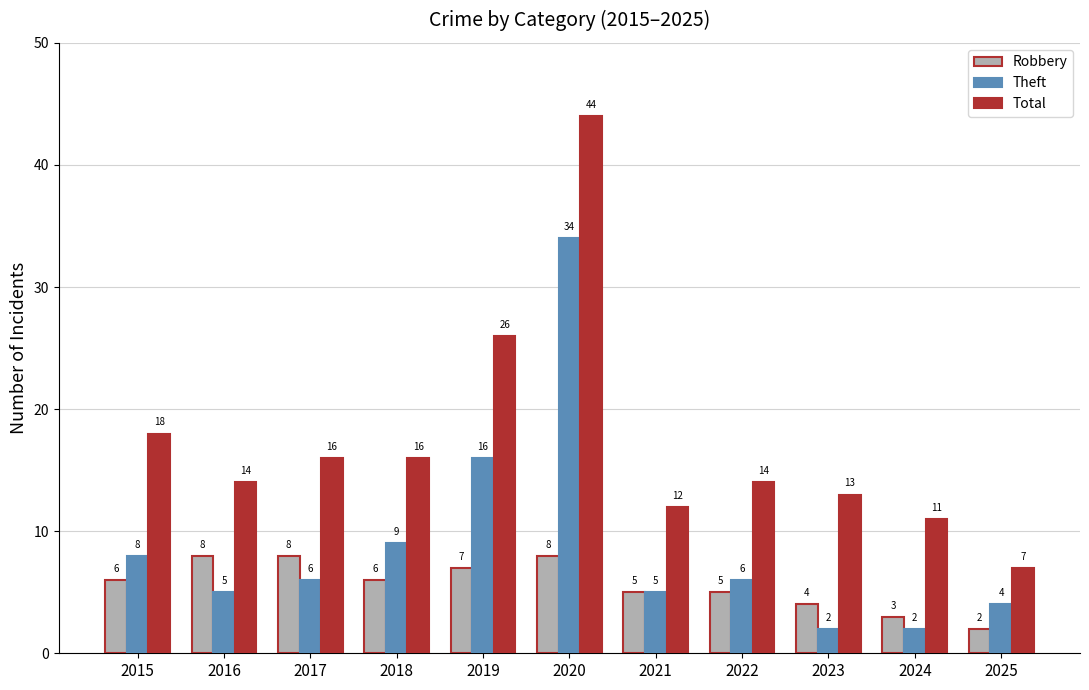

What is the value of the Robbery bar at the 1st from the left?

6